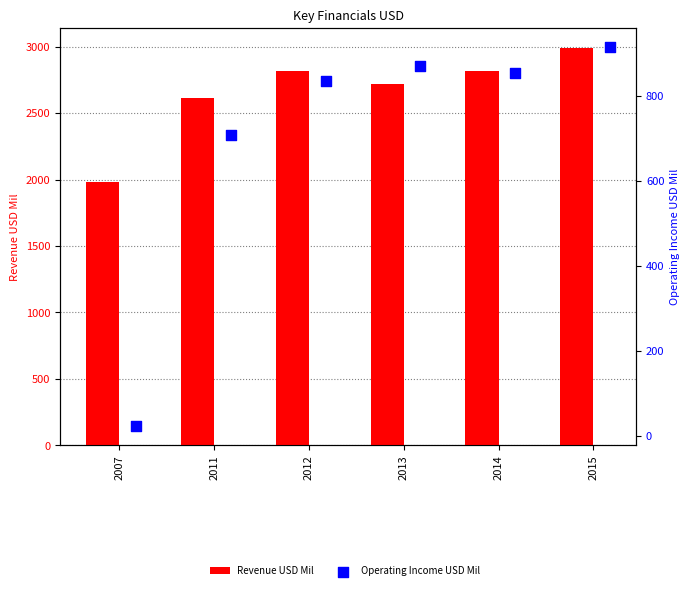

Which series reaches the maximum Y coordinate?

Revenue USD Mil